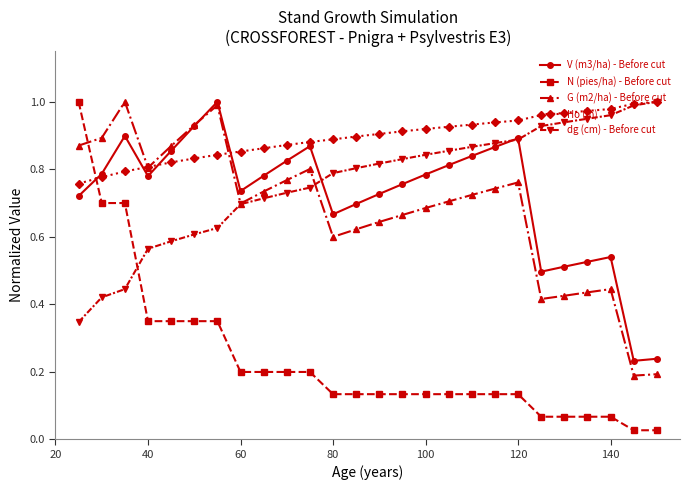

How many intersections are there between dg (cm) - Before cut and N (pies/ha) - Before cut?

1